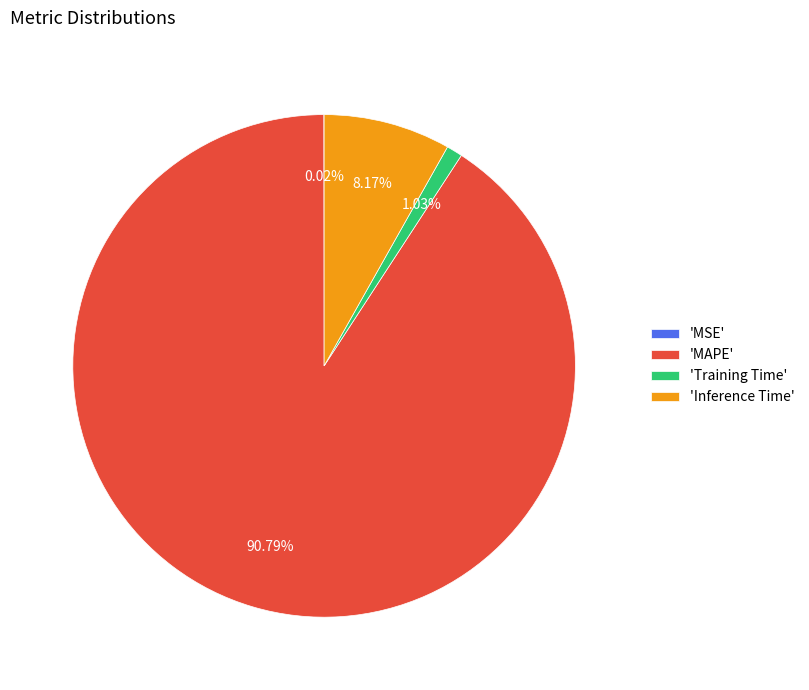

What is the majority slice?

'MAPE'